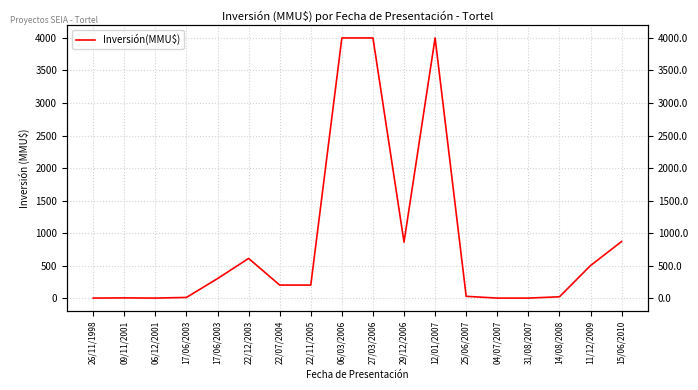

What is the difference between the values at 12/01/2007 and 22/07/2004?

3800.0